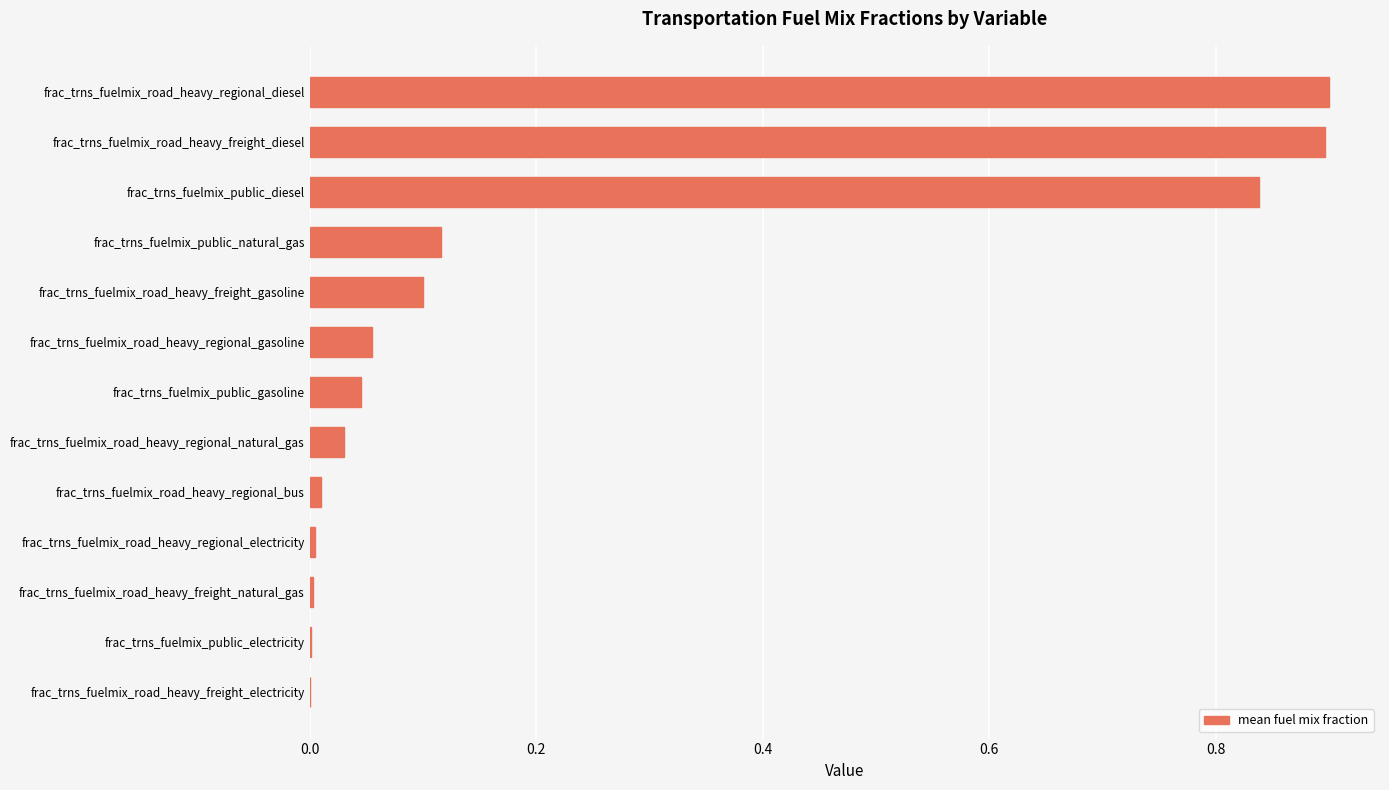

The chart shows a value of 0.4 at frac_trns_fuelmix_road_heavy_freight_electricity. True or false?

False